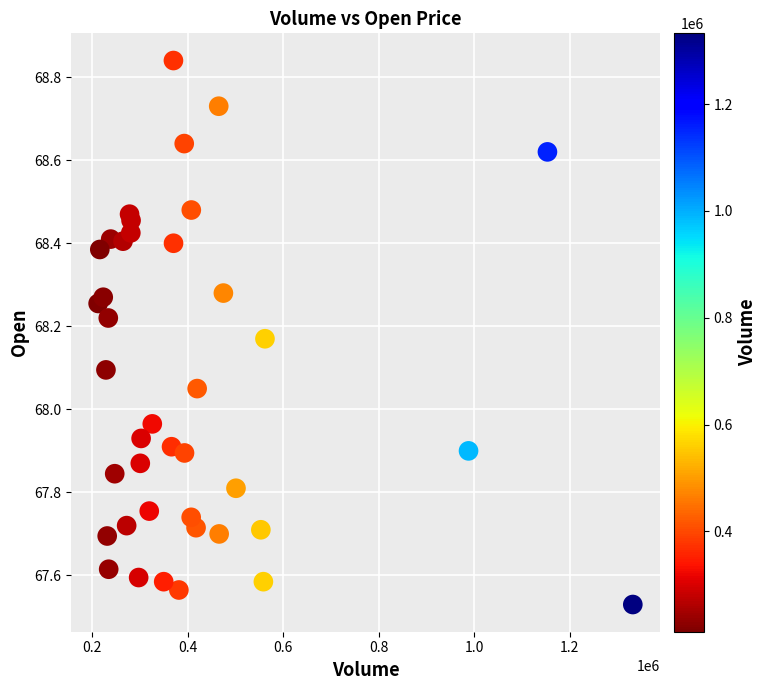

What is the range of Y values (max minus min)?

1.3